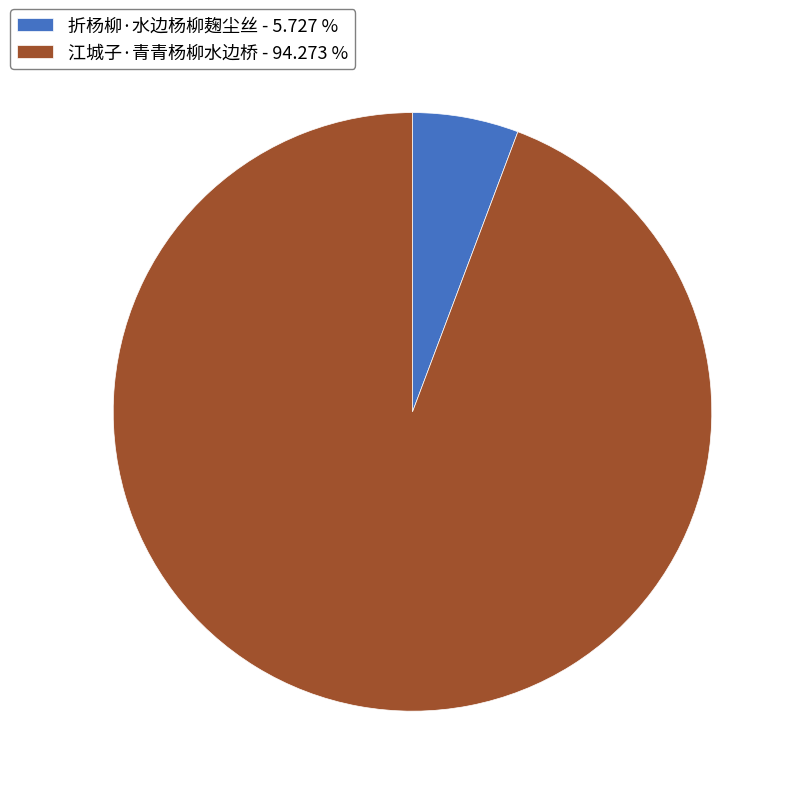

The 江城子·青青杨柳水边桥 slice represents 94% of the pie. True or false?

True